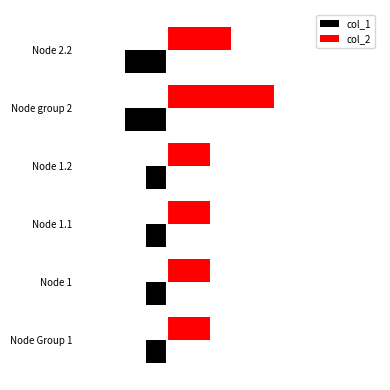

What are all the series names shown in the legend?

col_1, col_2